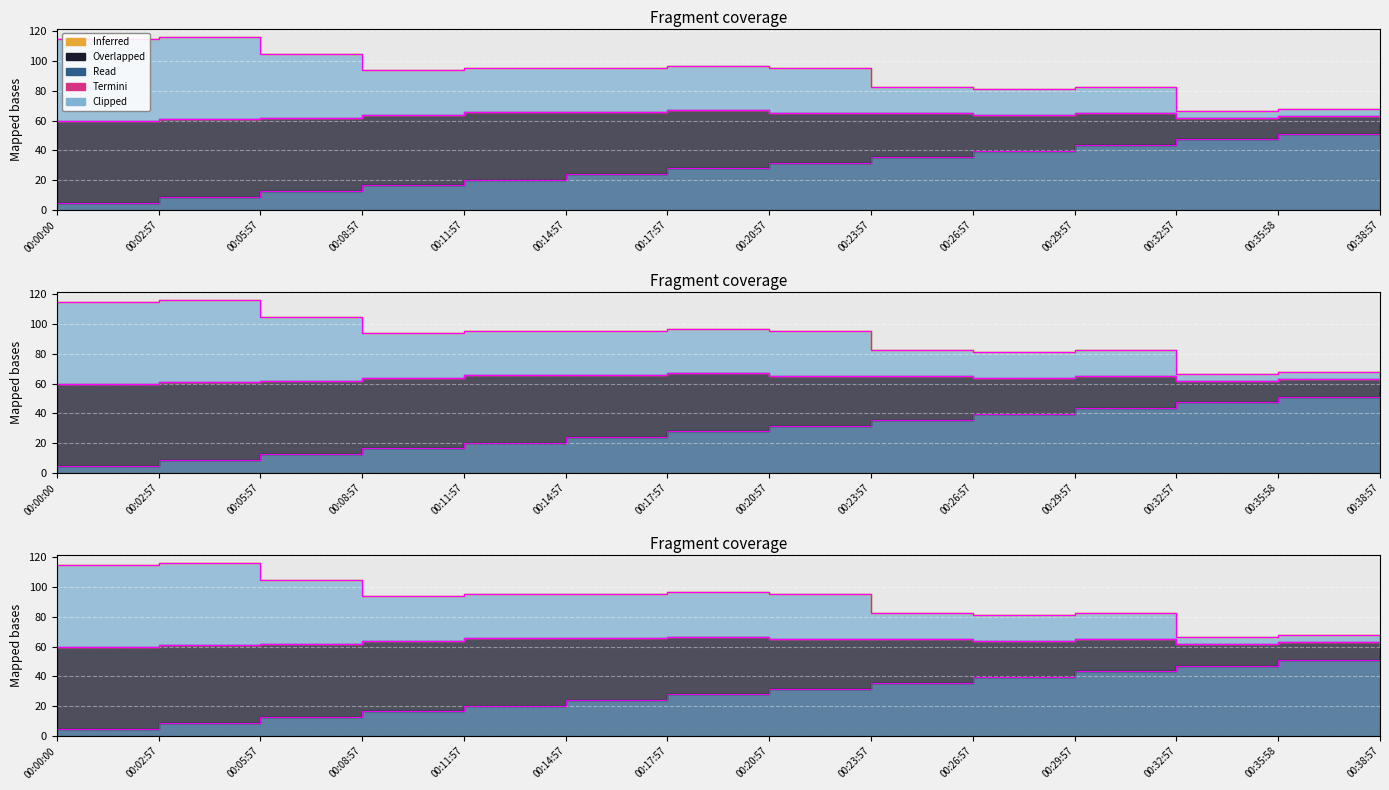

Between 00:32:57 and 00:23:57, which is larger?

00:32:57